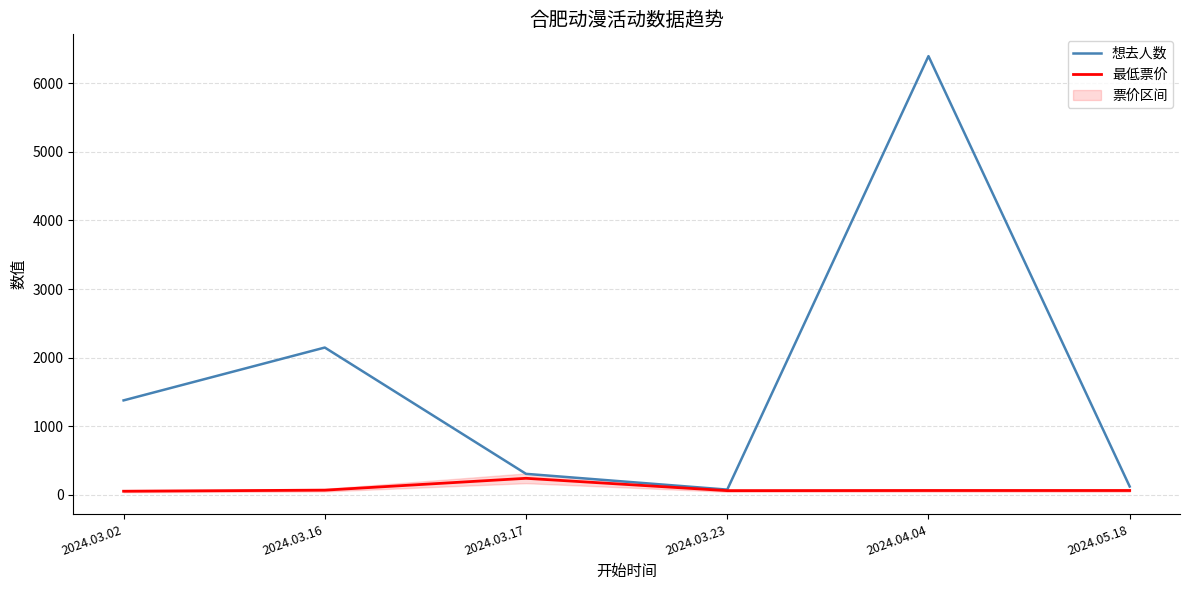

Read the 想去人数 value at 2024.03.16.

2146.0